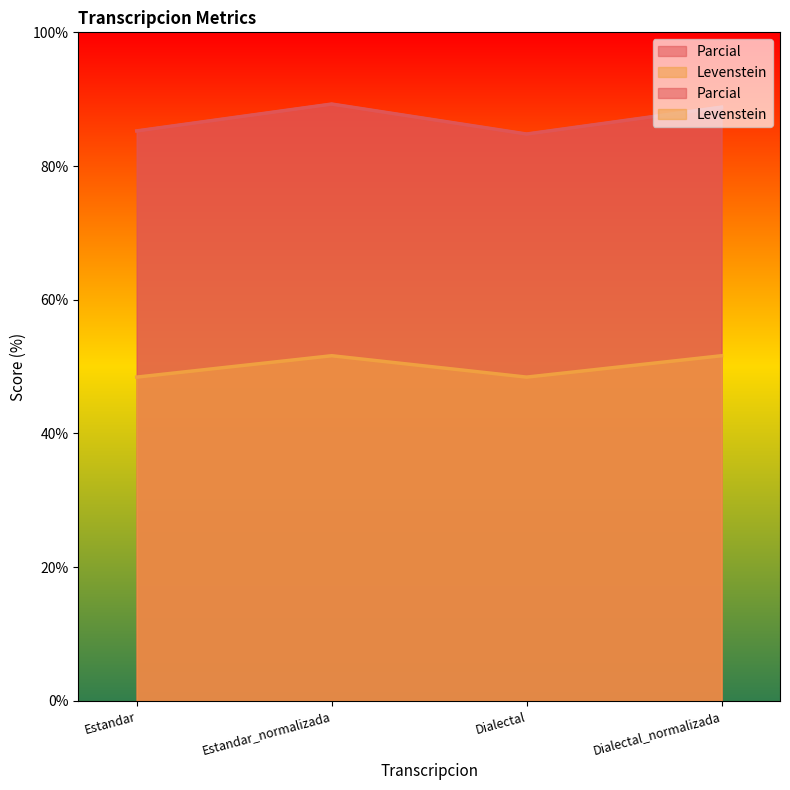

What position from the right is Dialectal?

2